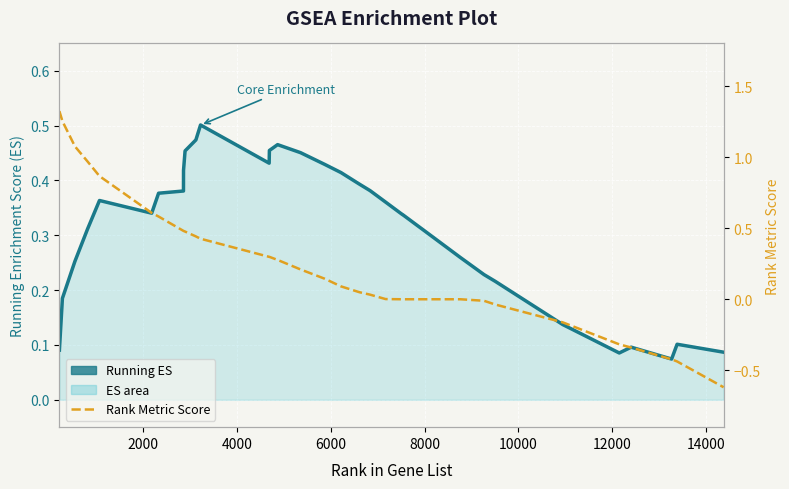

How many interior local valleys does the RUNNING ES series have?

4